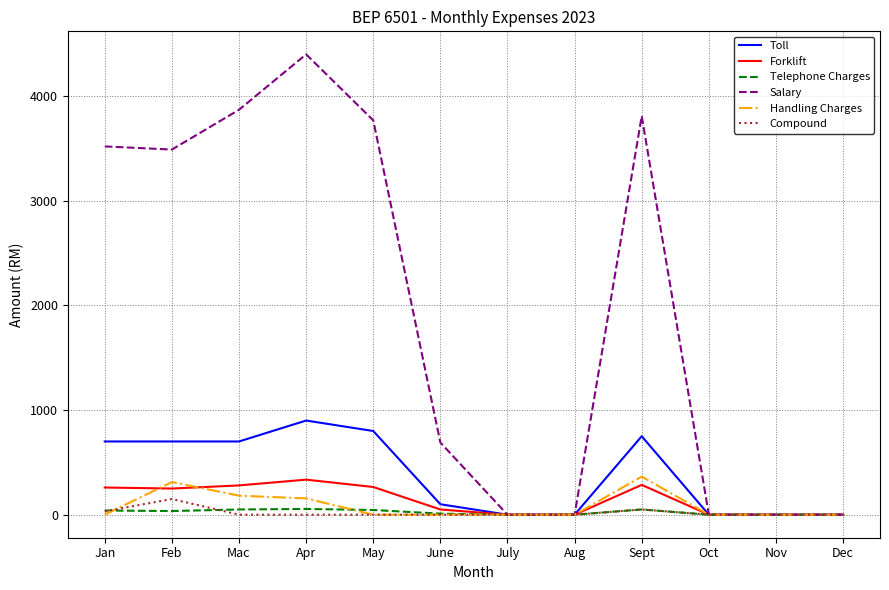

How many lines are shown in the chart?

6